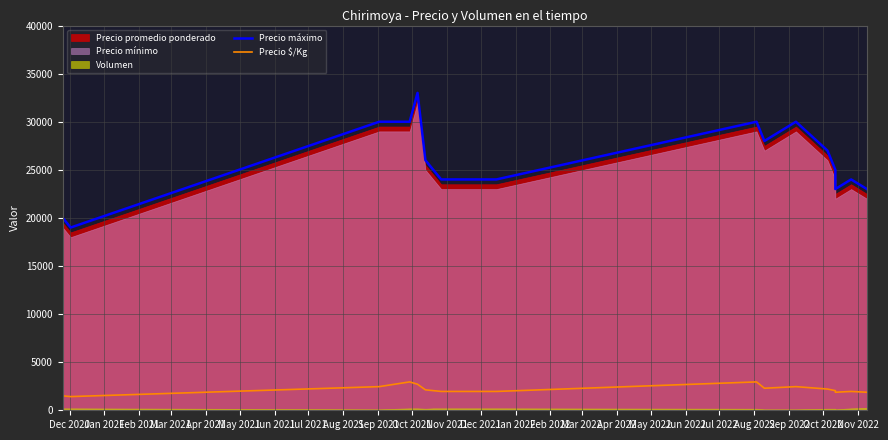

How many interior local valleys does the Precio $/Kg series have?

3